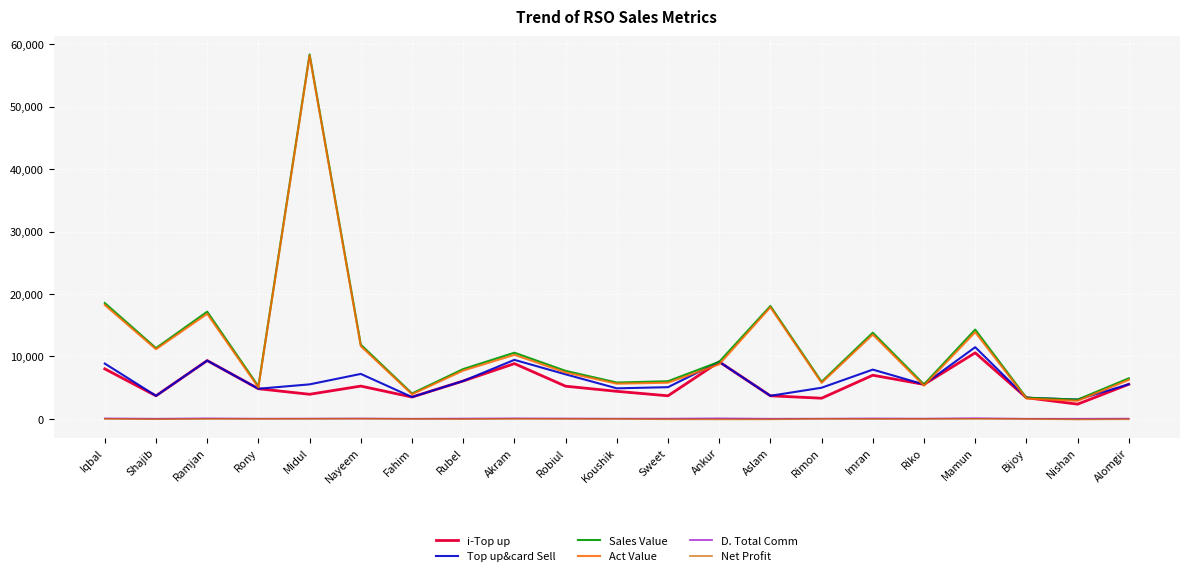

The value of i-Top up at Nishan is 2365.0. True or false?

True